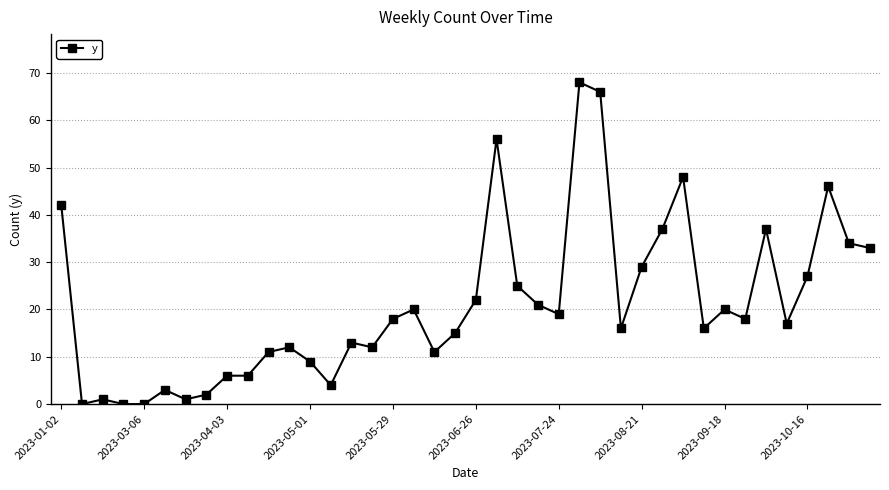

What is the sum of all values?

841